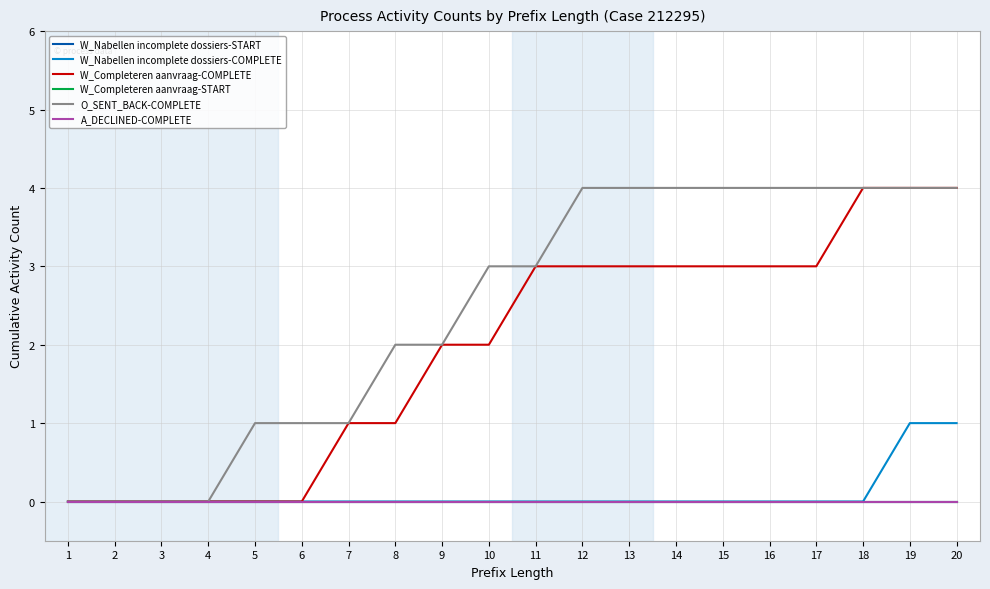

True or false: W_Nabellen incomplete dossiers-COMPLETE has more than 0 interior local peaks.

False